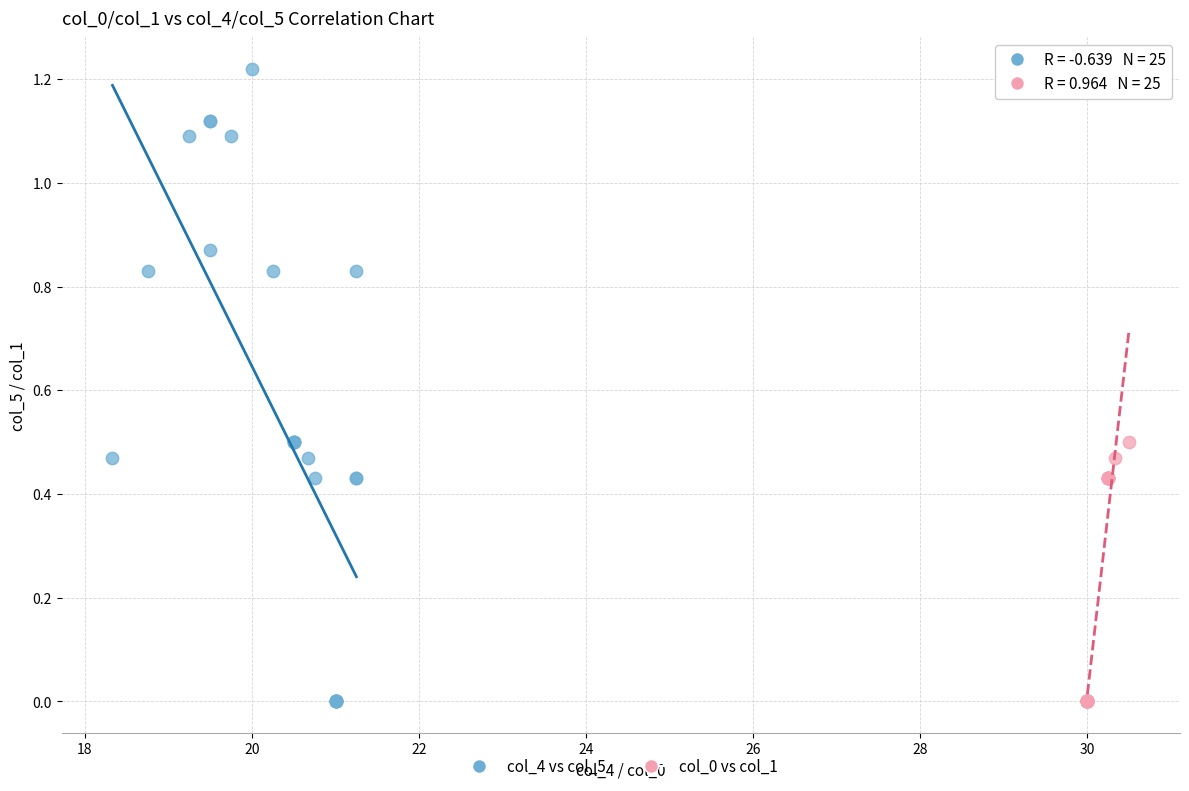

Which series reaches the maximum Y coordinate?

col_4 vs col_5